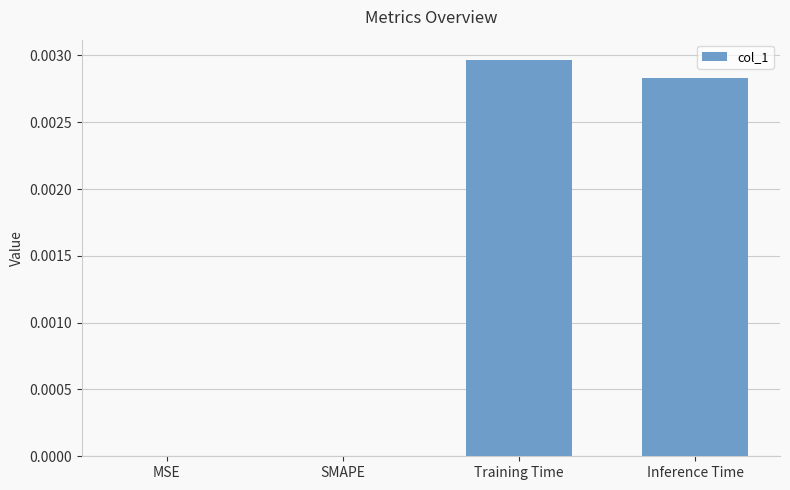

Which has a higher value, SMAPE or Inference Time?

Inference Time